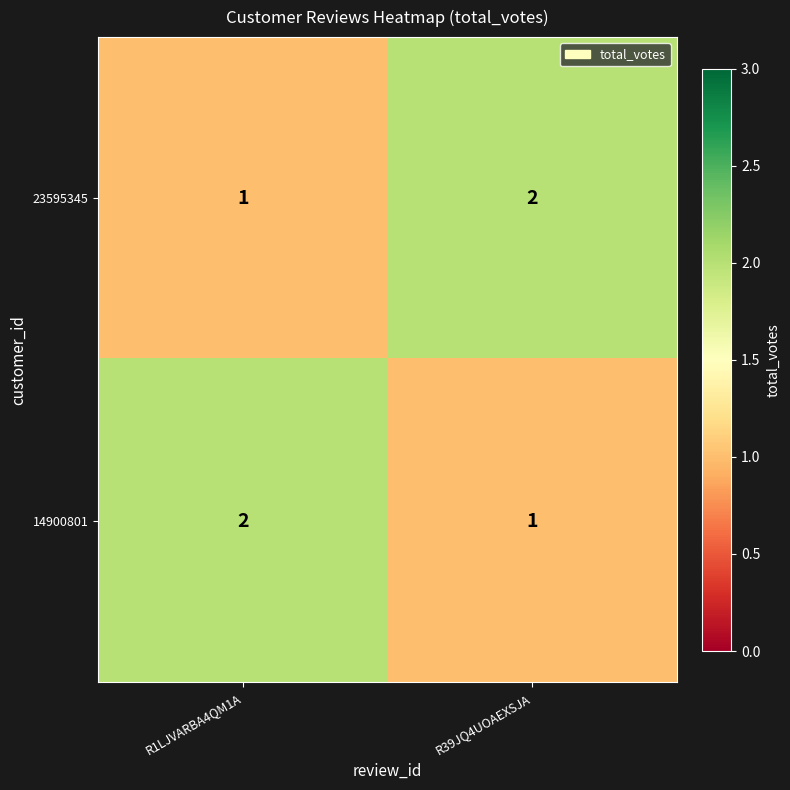

Count the number of categories in the chart.

2